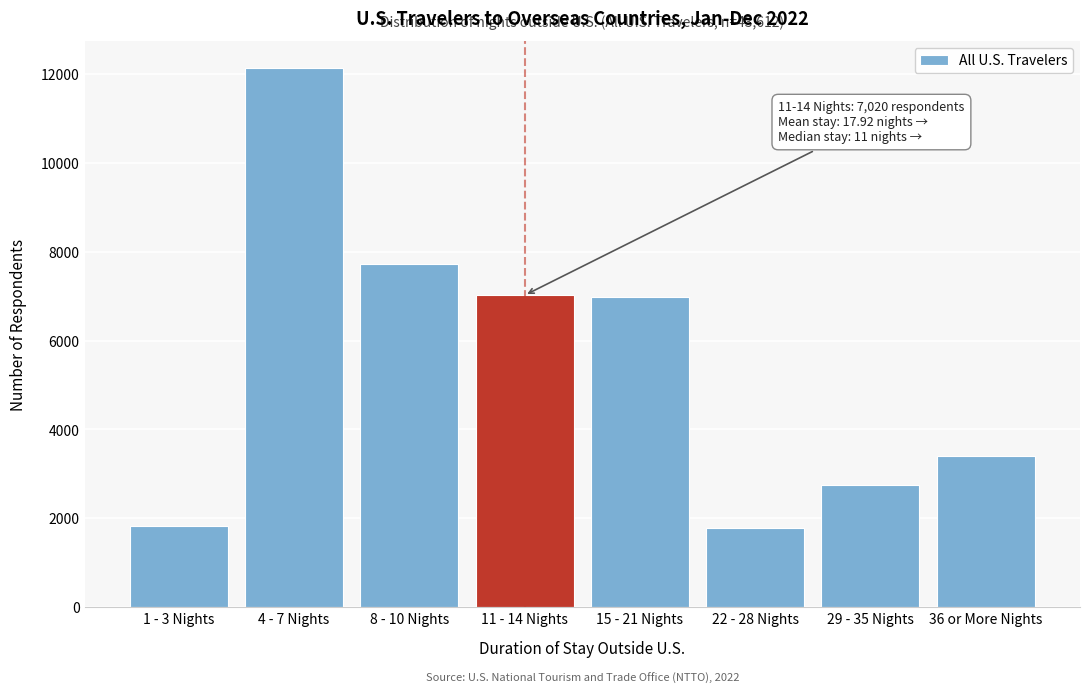

Is it true that the value at 1 - 3 Nights is 1832?

True